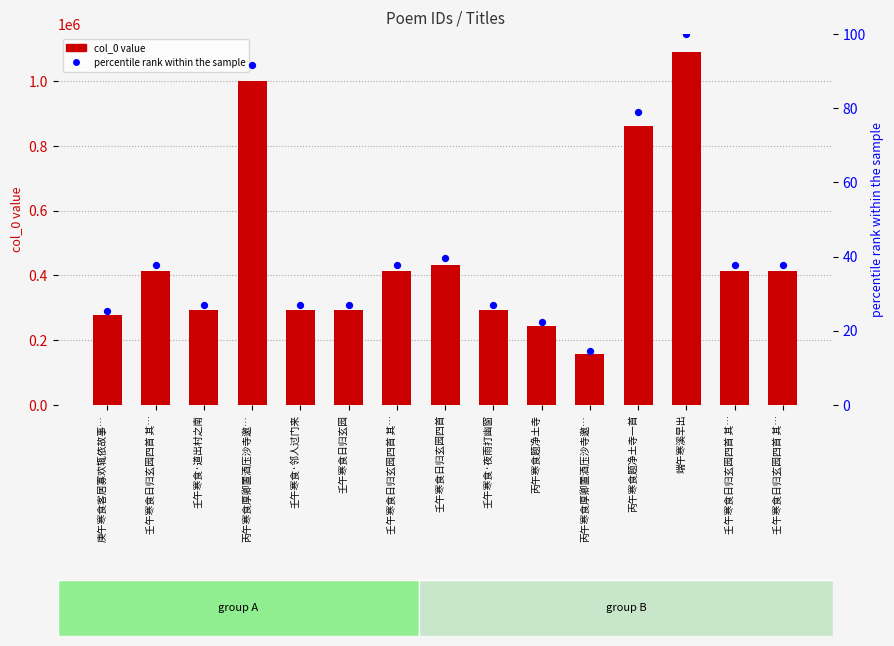

Which series contains the highest Y value?

col_0 (ID)